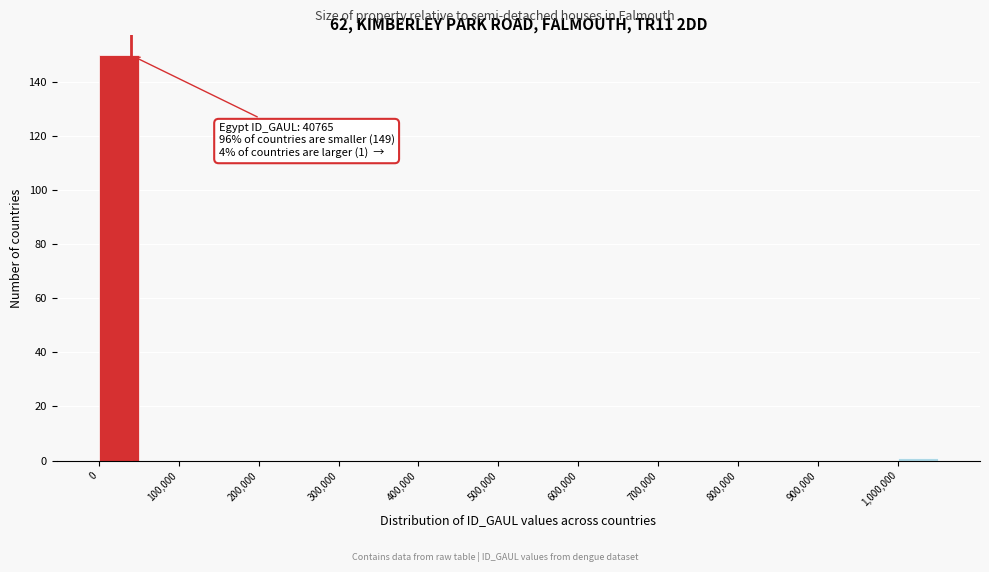

Over which range of the x-axis is the bar tallest?

0 to 50000